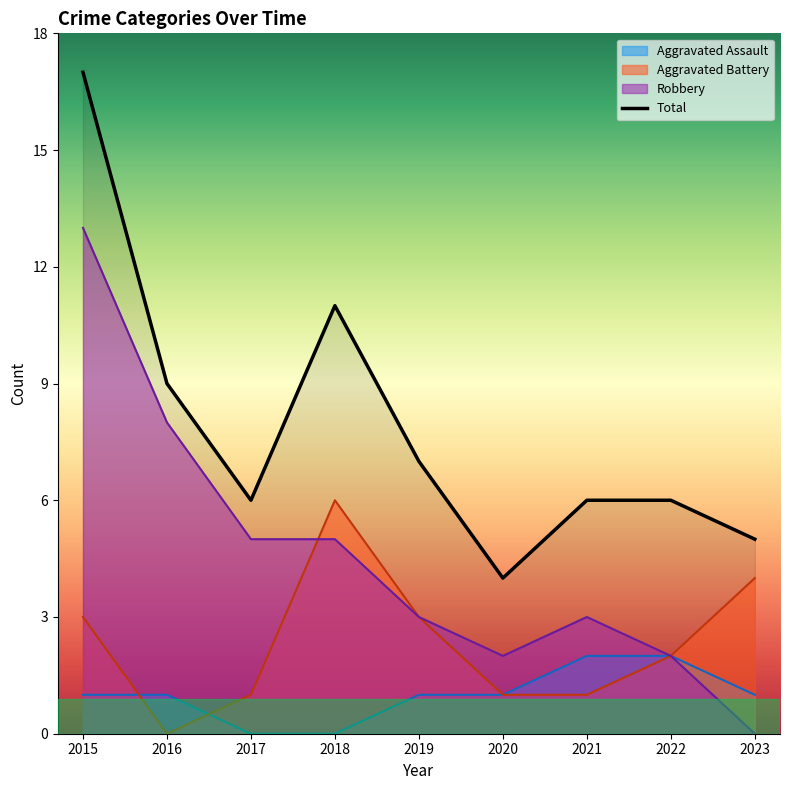

The Aggravated Assault series shows 2 at 2021. True or false?

True